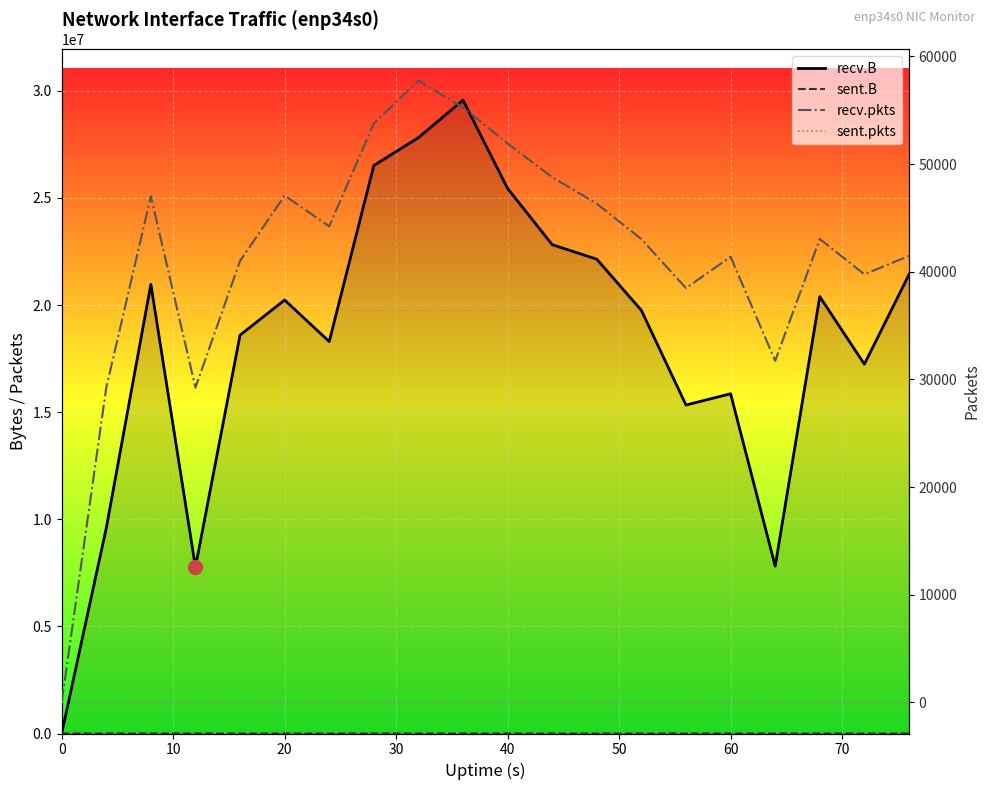

What is the difference between the maximum and minimum values in the sent.pkts series?

2